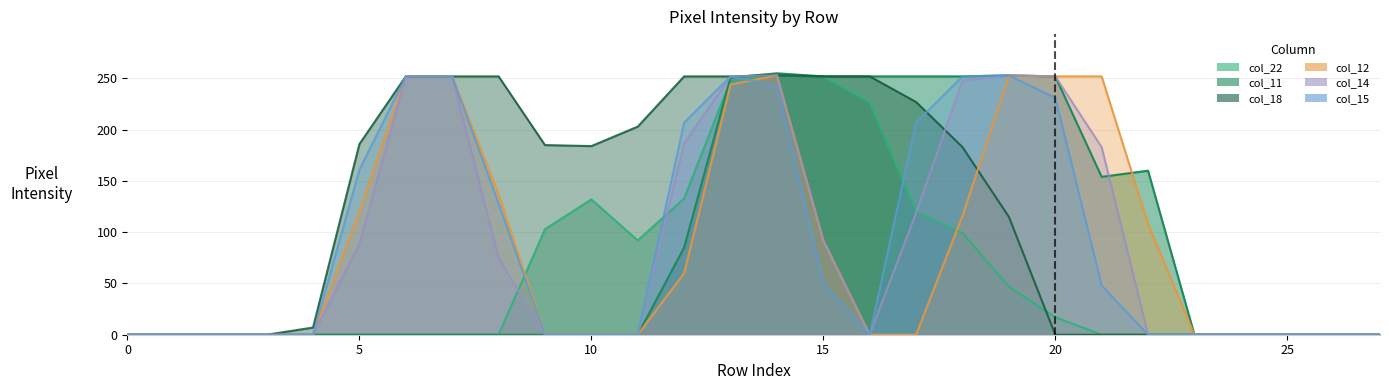

How many interior local valleys does the col_22 series have?

1